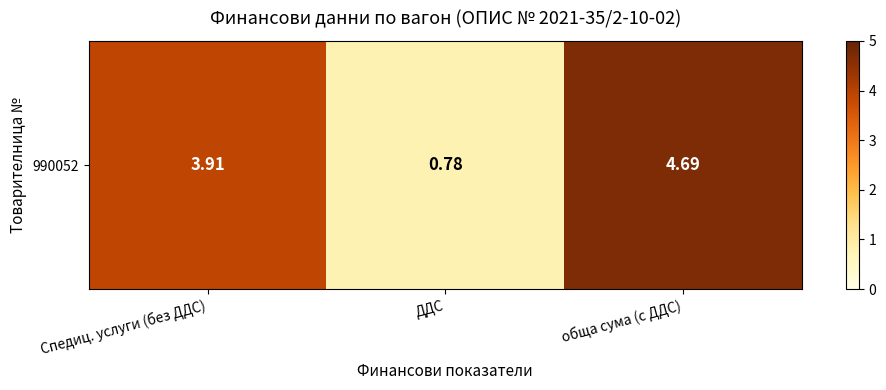

What is the sum of the values at обща сума (с ДДС) and Спедиц. услуги (без ДДС)?

8.6